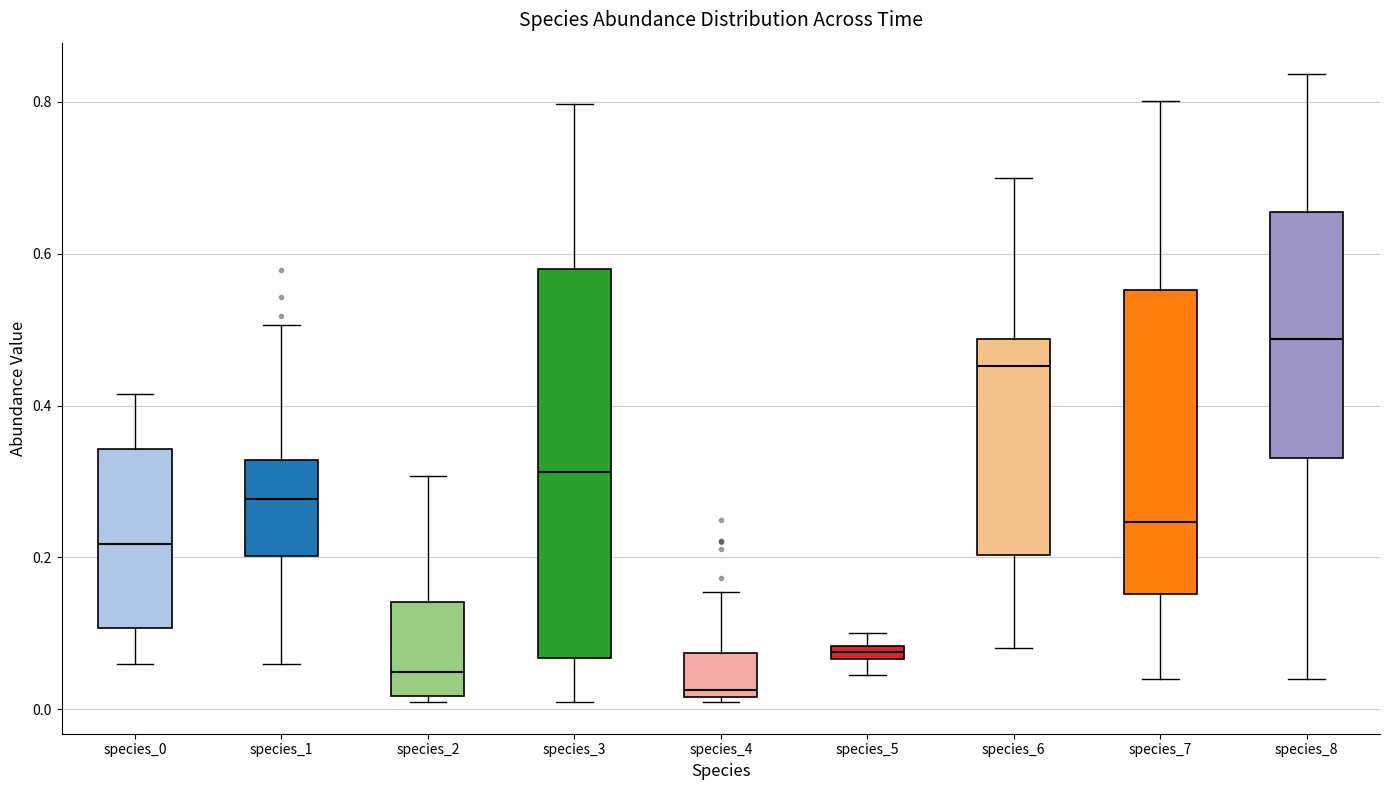

Which box is the tallest, from its lower edge to its upper edge?

species_3